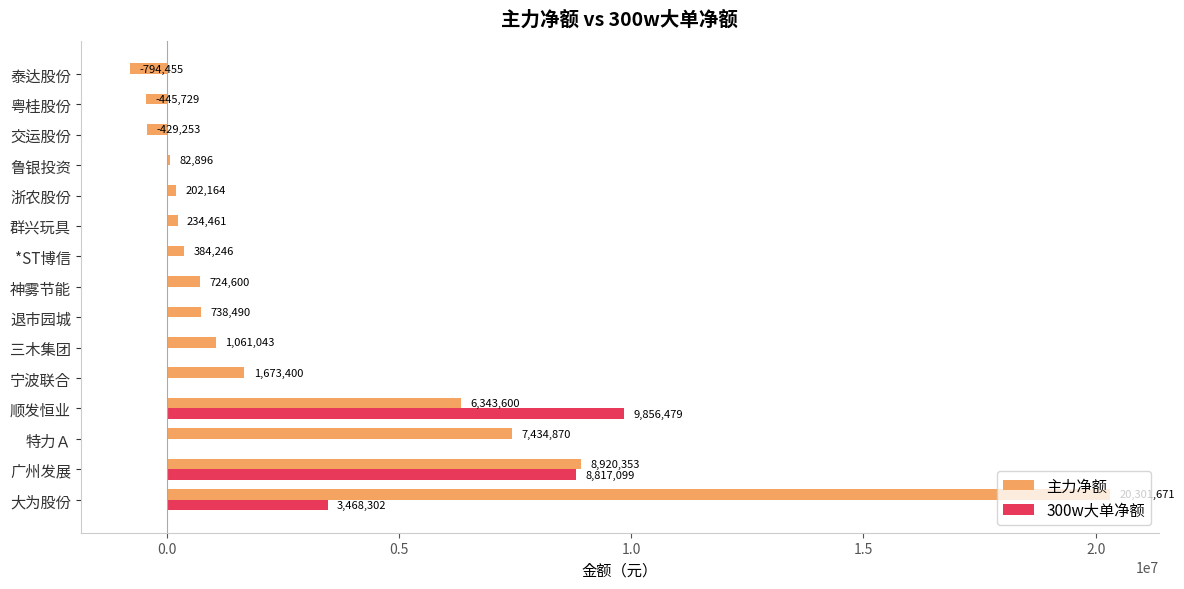

True or false: 300w大单净额 has a value of -3625574 at 群兴玩具.

False